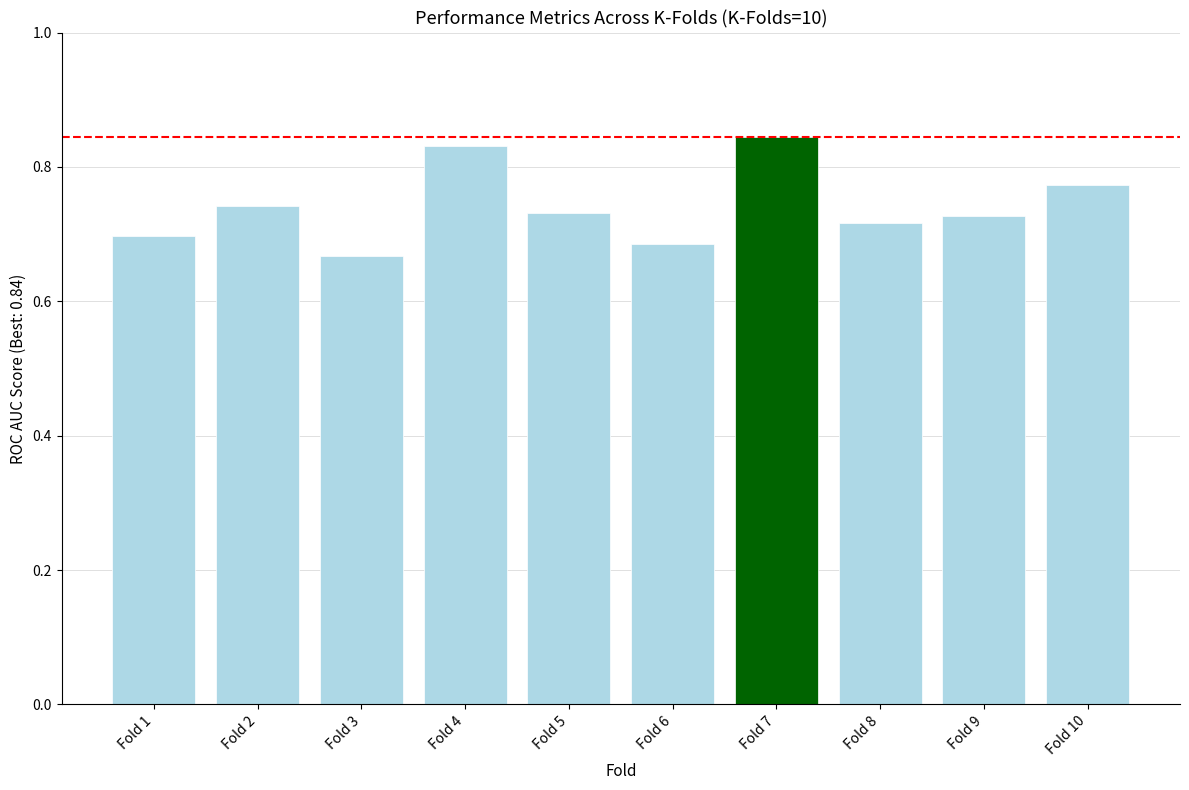

Is it true that the value at Fold 5 is 1.3?

False